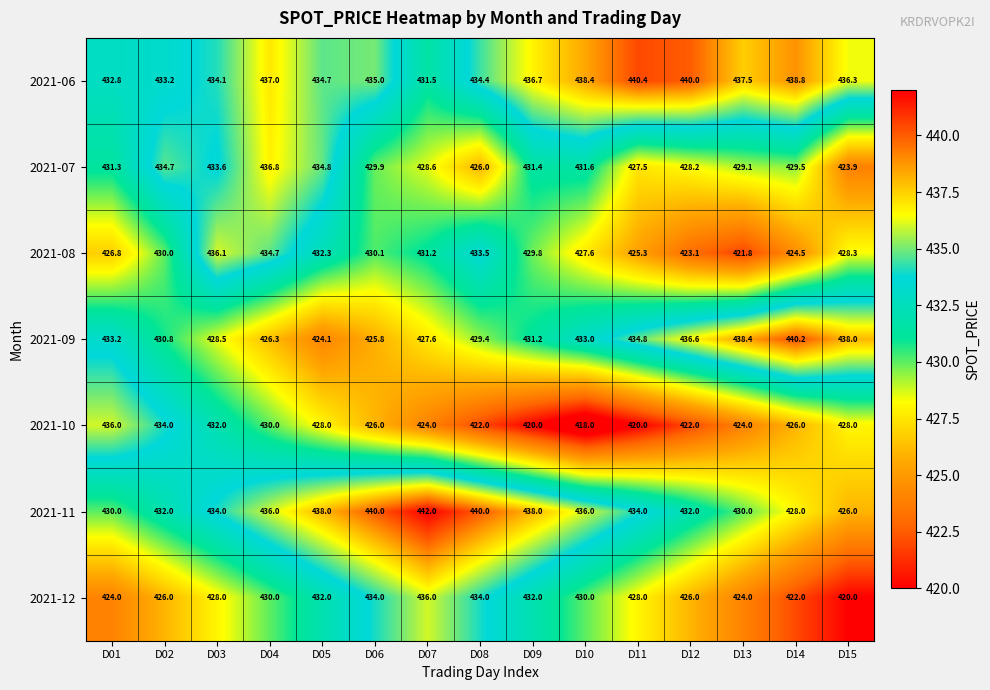

What is the sum of all 2021-07 values?

6456.9